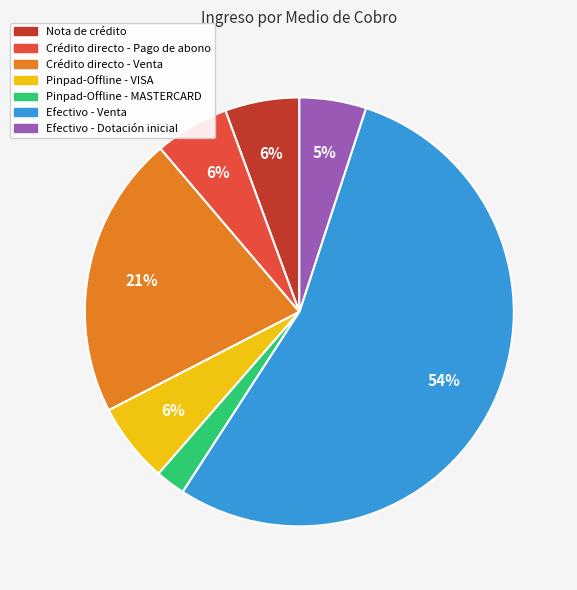

How many segments does this pie chart have?

7